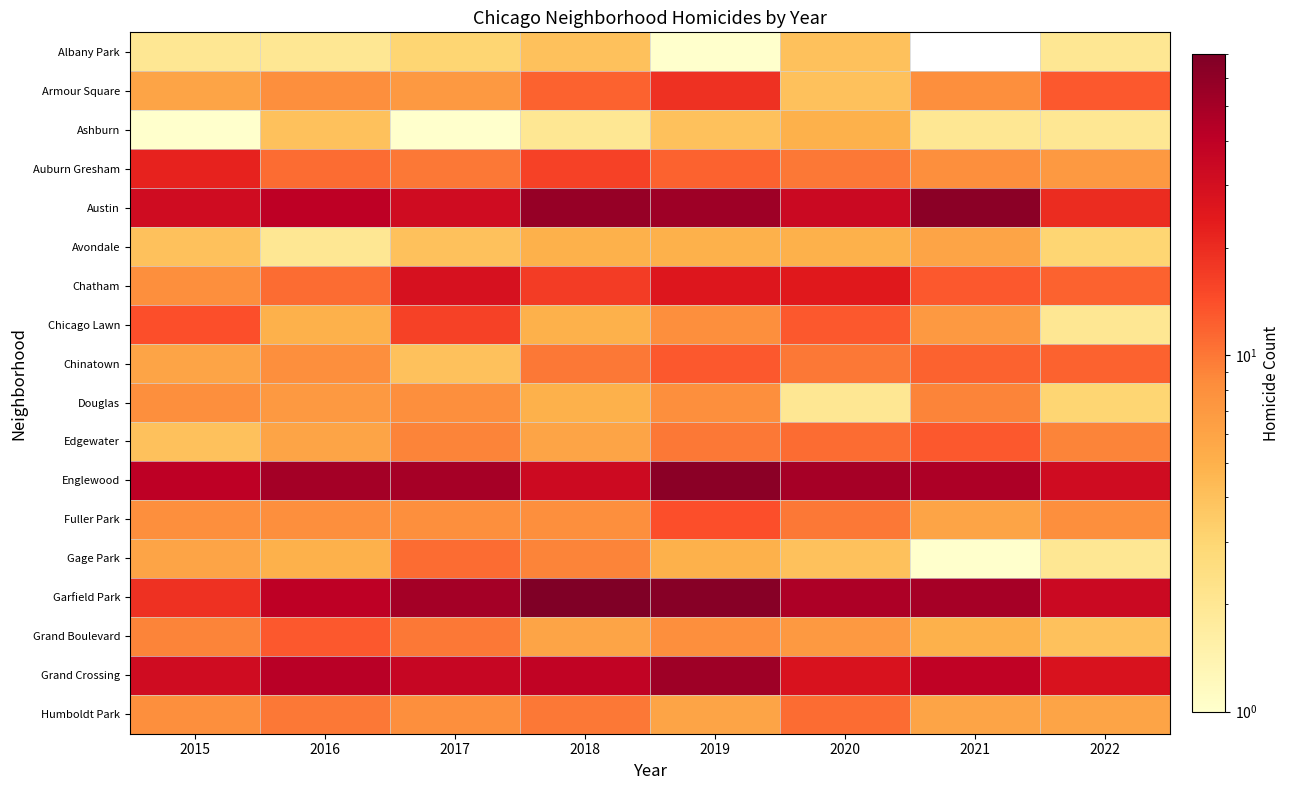

Which series has the largest range (max minus min)?

Garfield Park